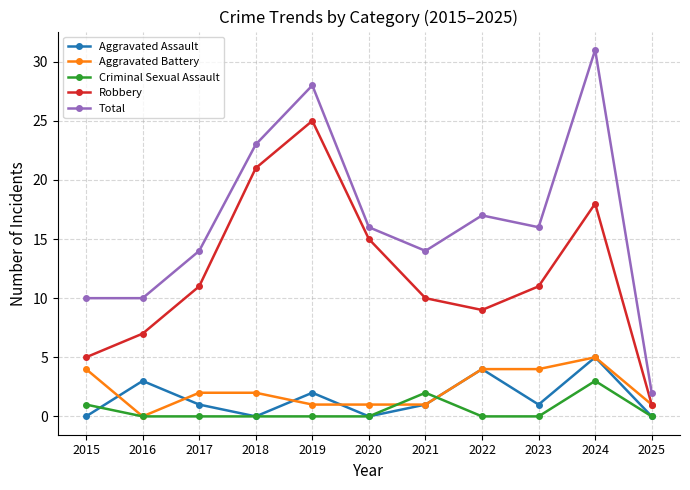

What is the sum of all Criminal Sexual Assault values?

6